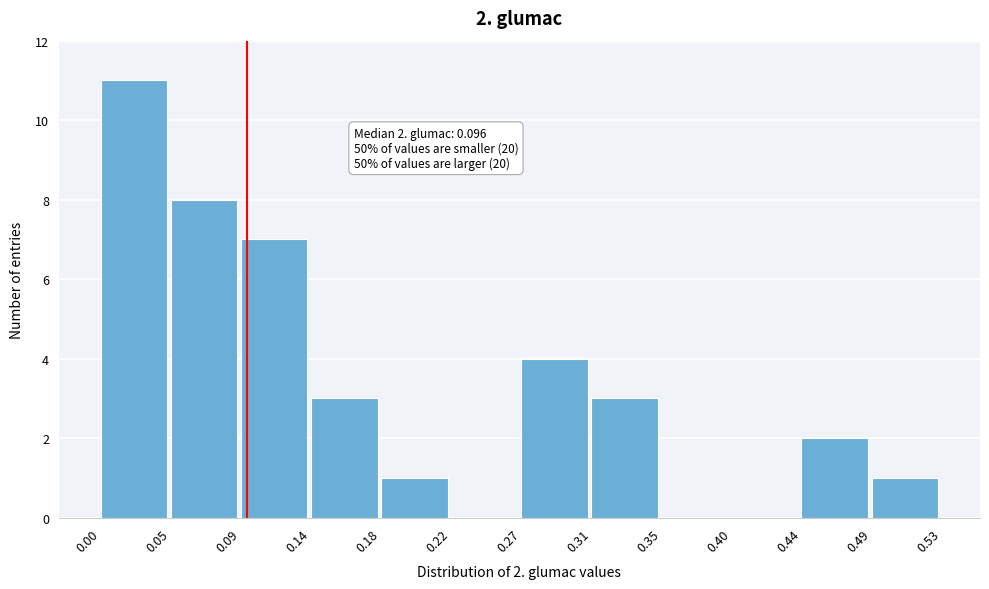

Over which range of the x-axis is the bar tallest?

0.00 to 0.05